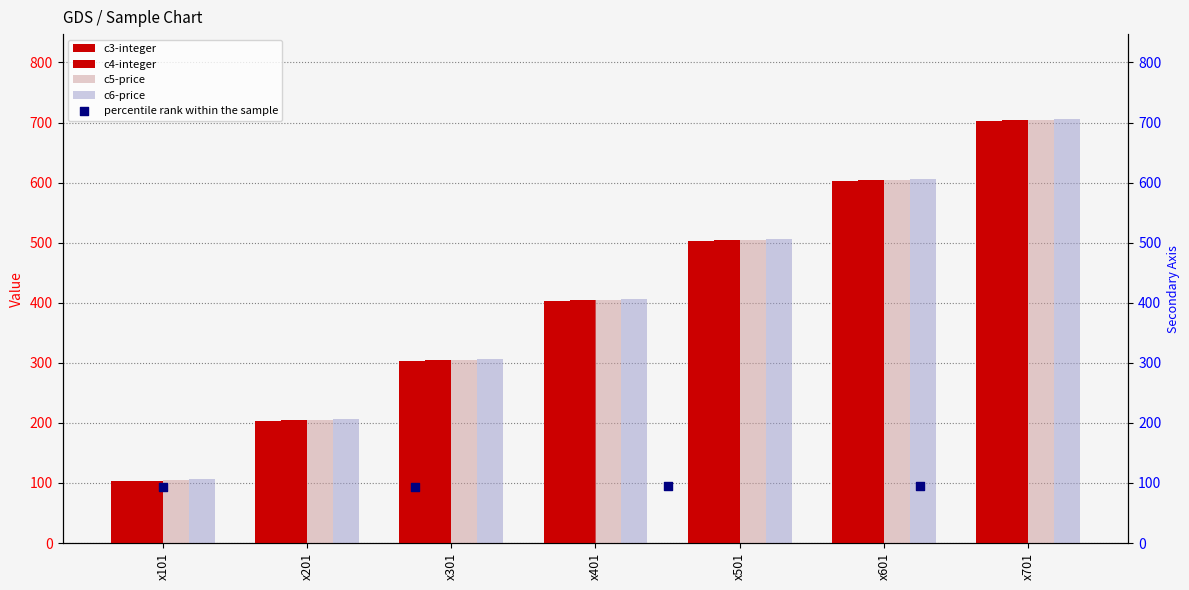

Which series has the largest total across all categories?

c6-price